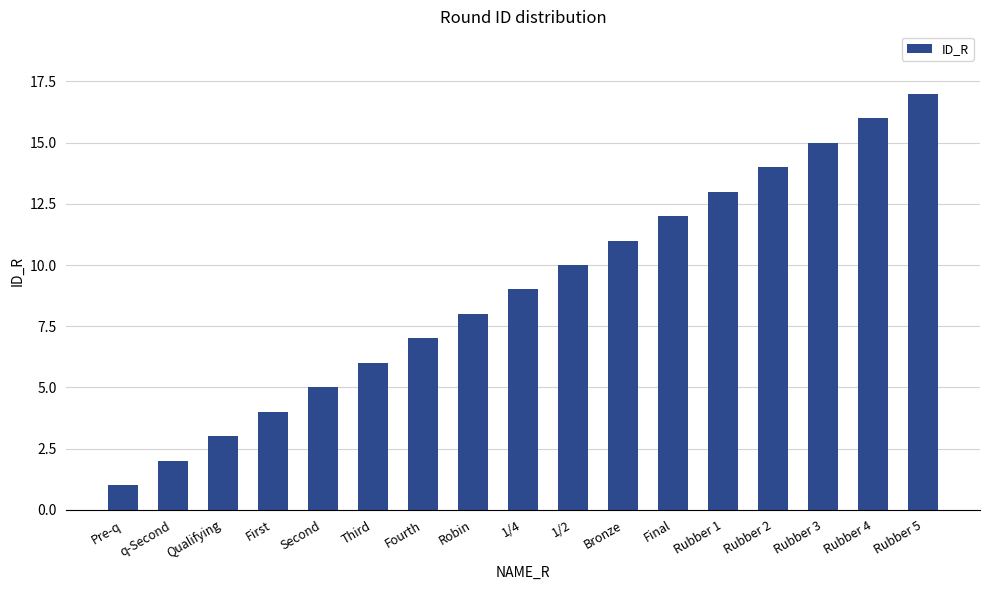

The chart shows a value of 1 at First. True or false?

False